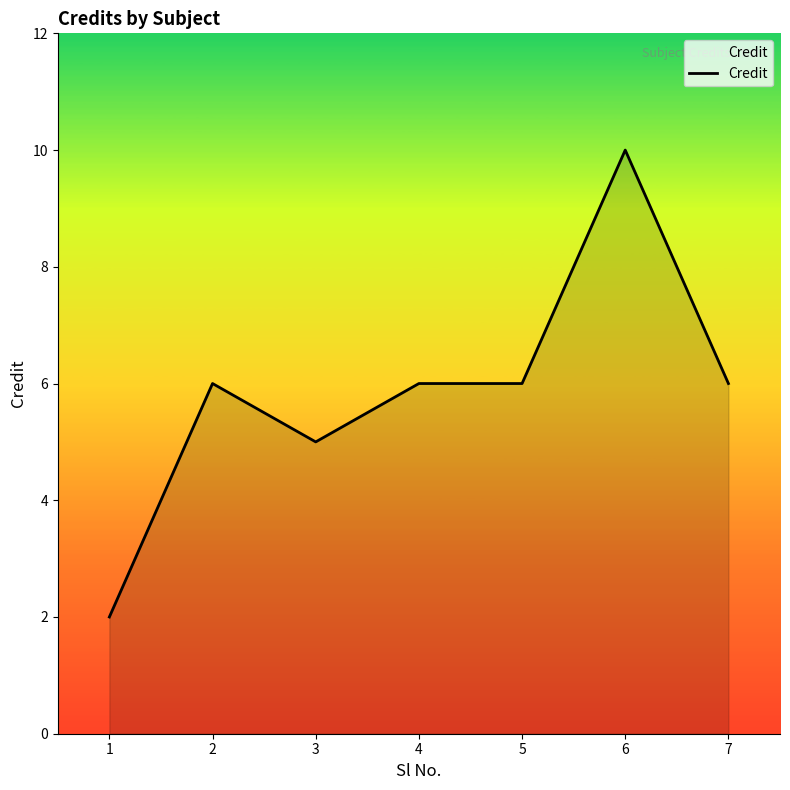

How many values are between 5 and 6?

5